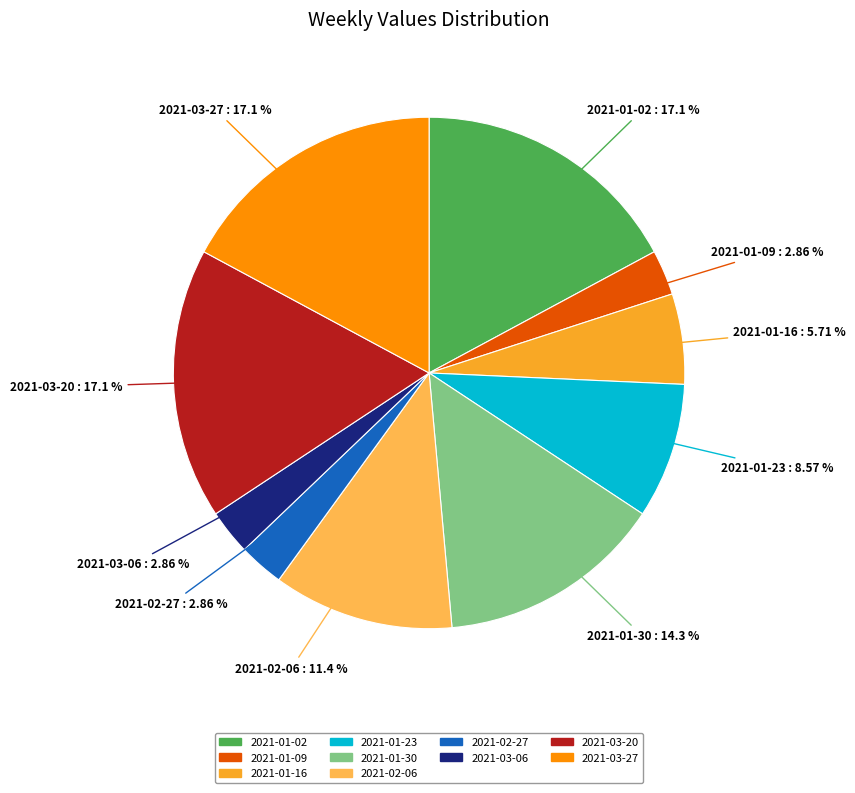

Is there any slice that represents more than half of the pie?

No